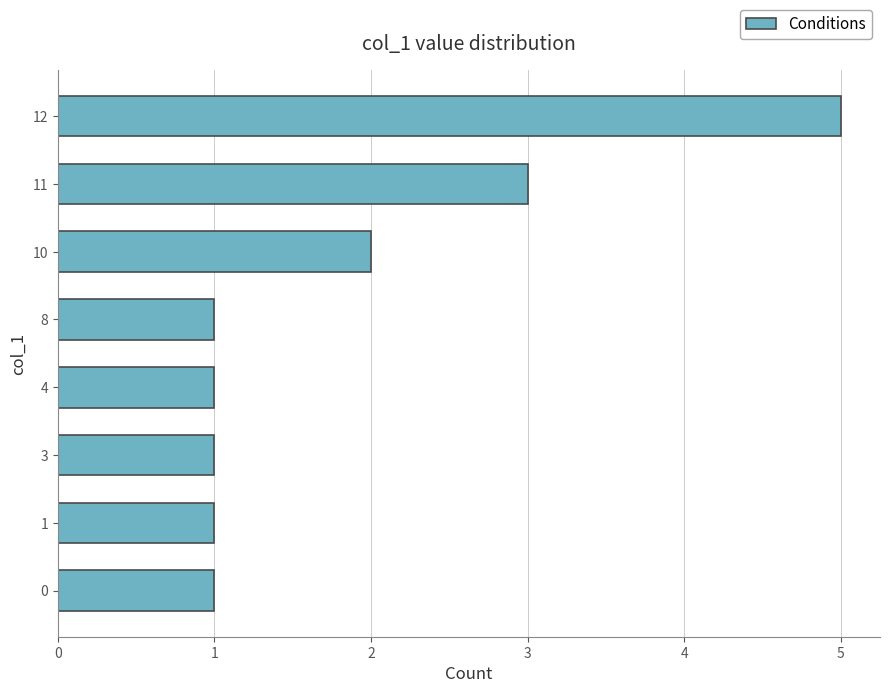

Are the bars horizontal?

Yes